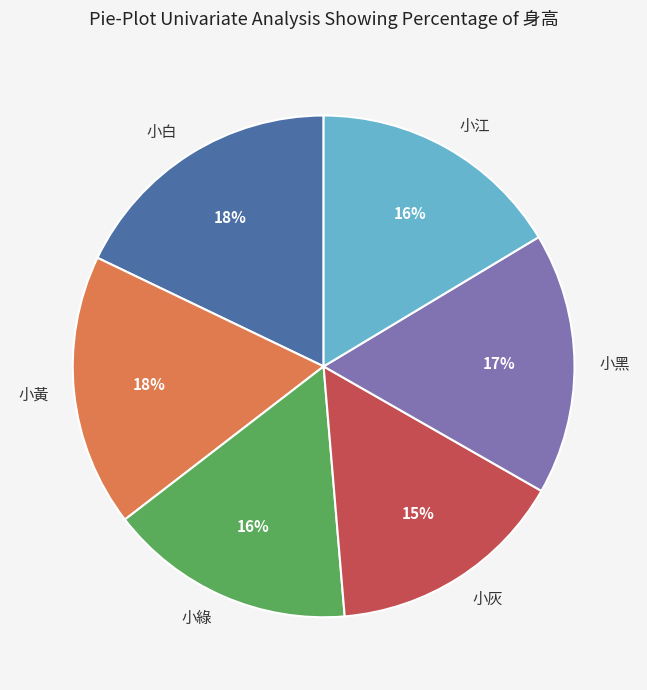

Which has a higher value, 小綠 or 小黑?

小黑